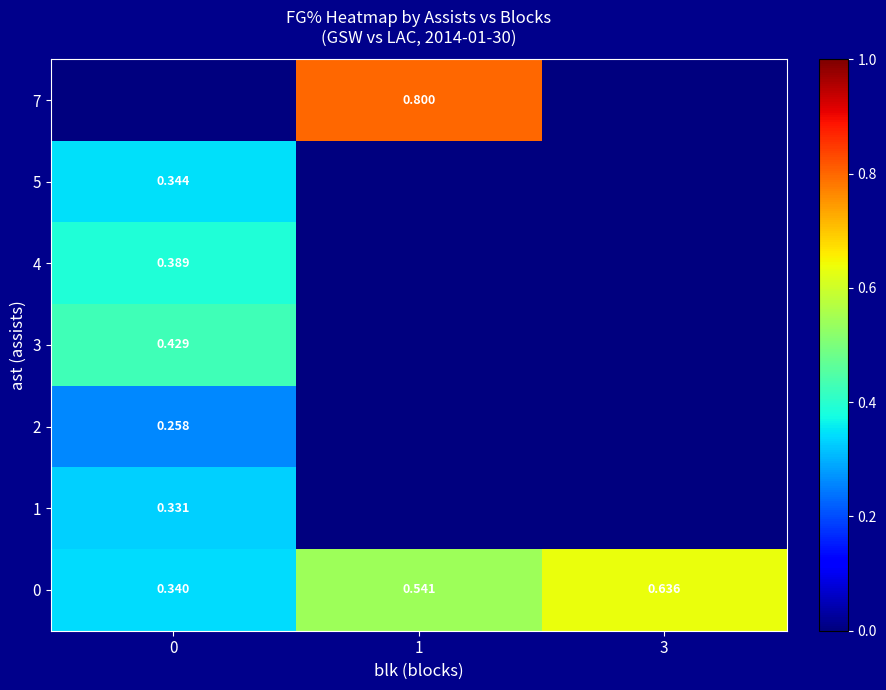

Is the value of 0 at 3 greater than the value of 3 at 0?

Yes